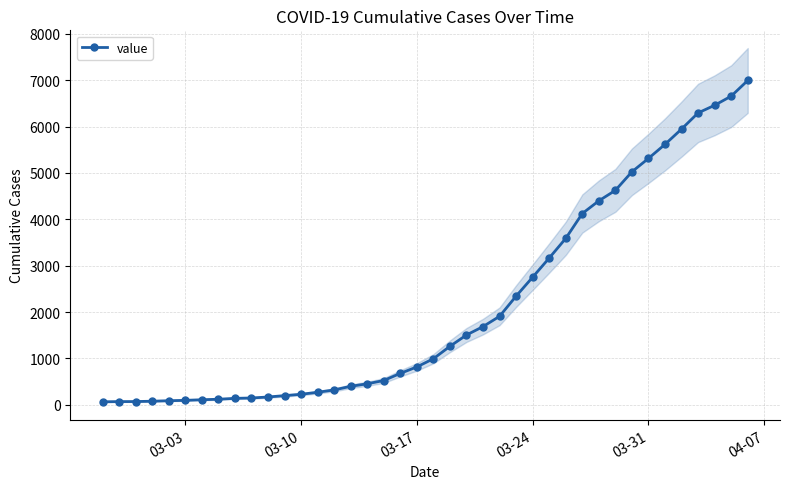

How many data points are less than 993?

20